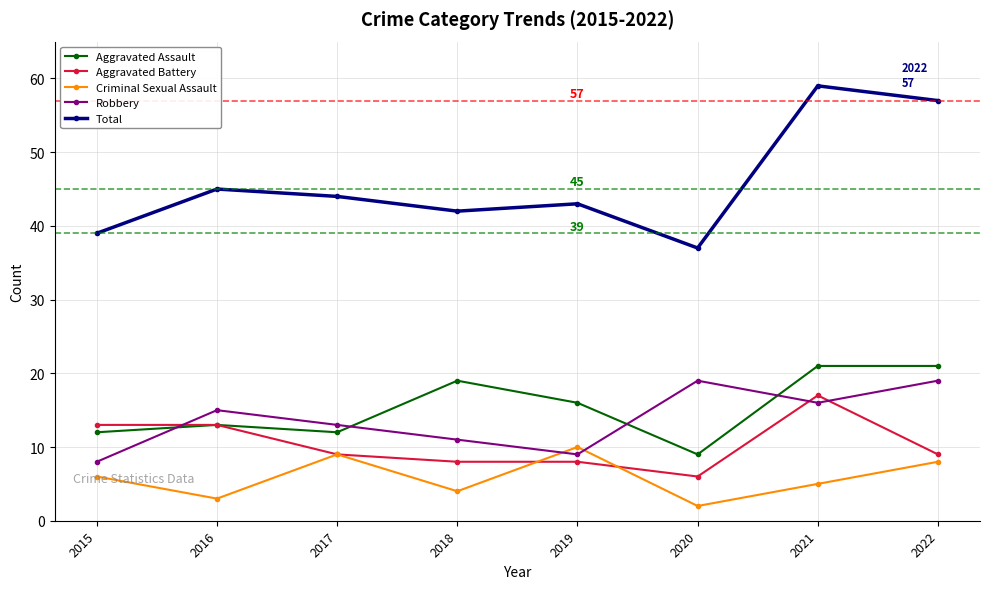

The value of Robbery at 2019 is 9. True or false?

True